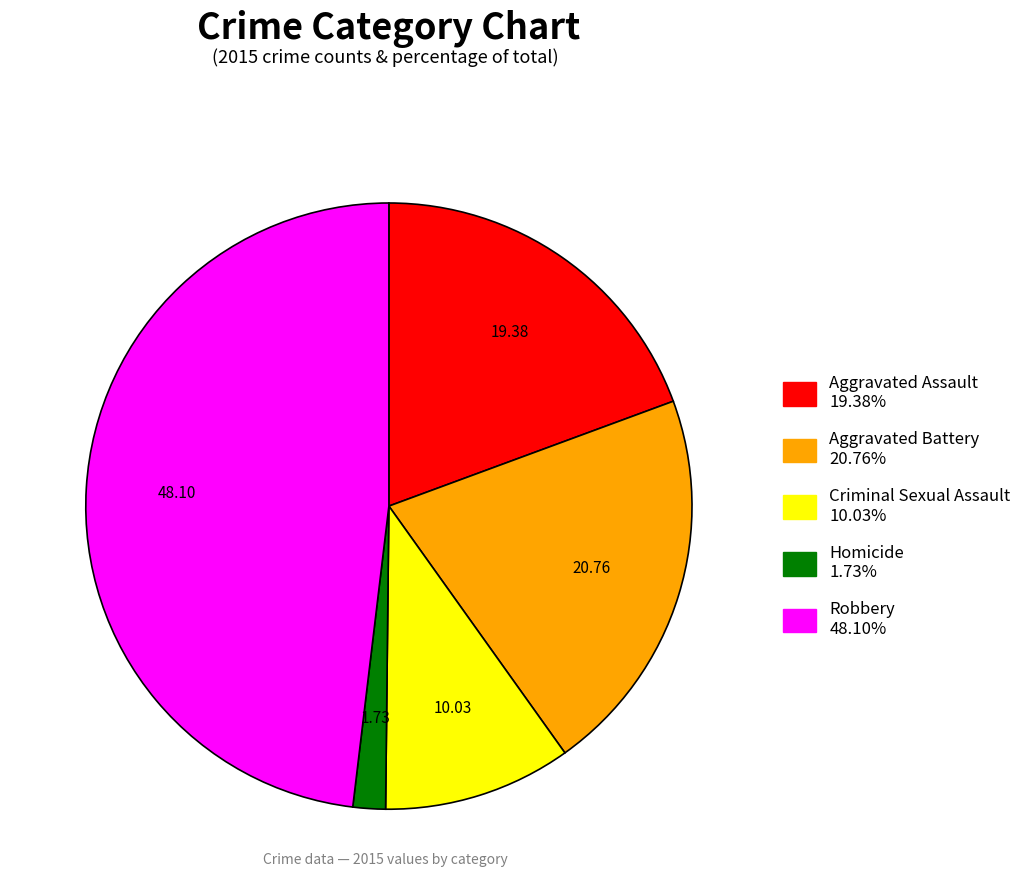

What is the ratio of the value at Aggravated Battery to the value at Aggravated Assault?

1.1